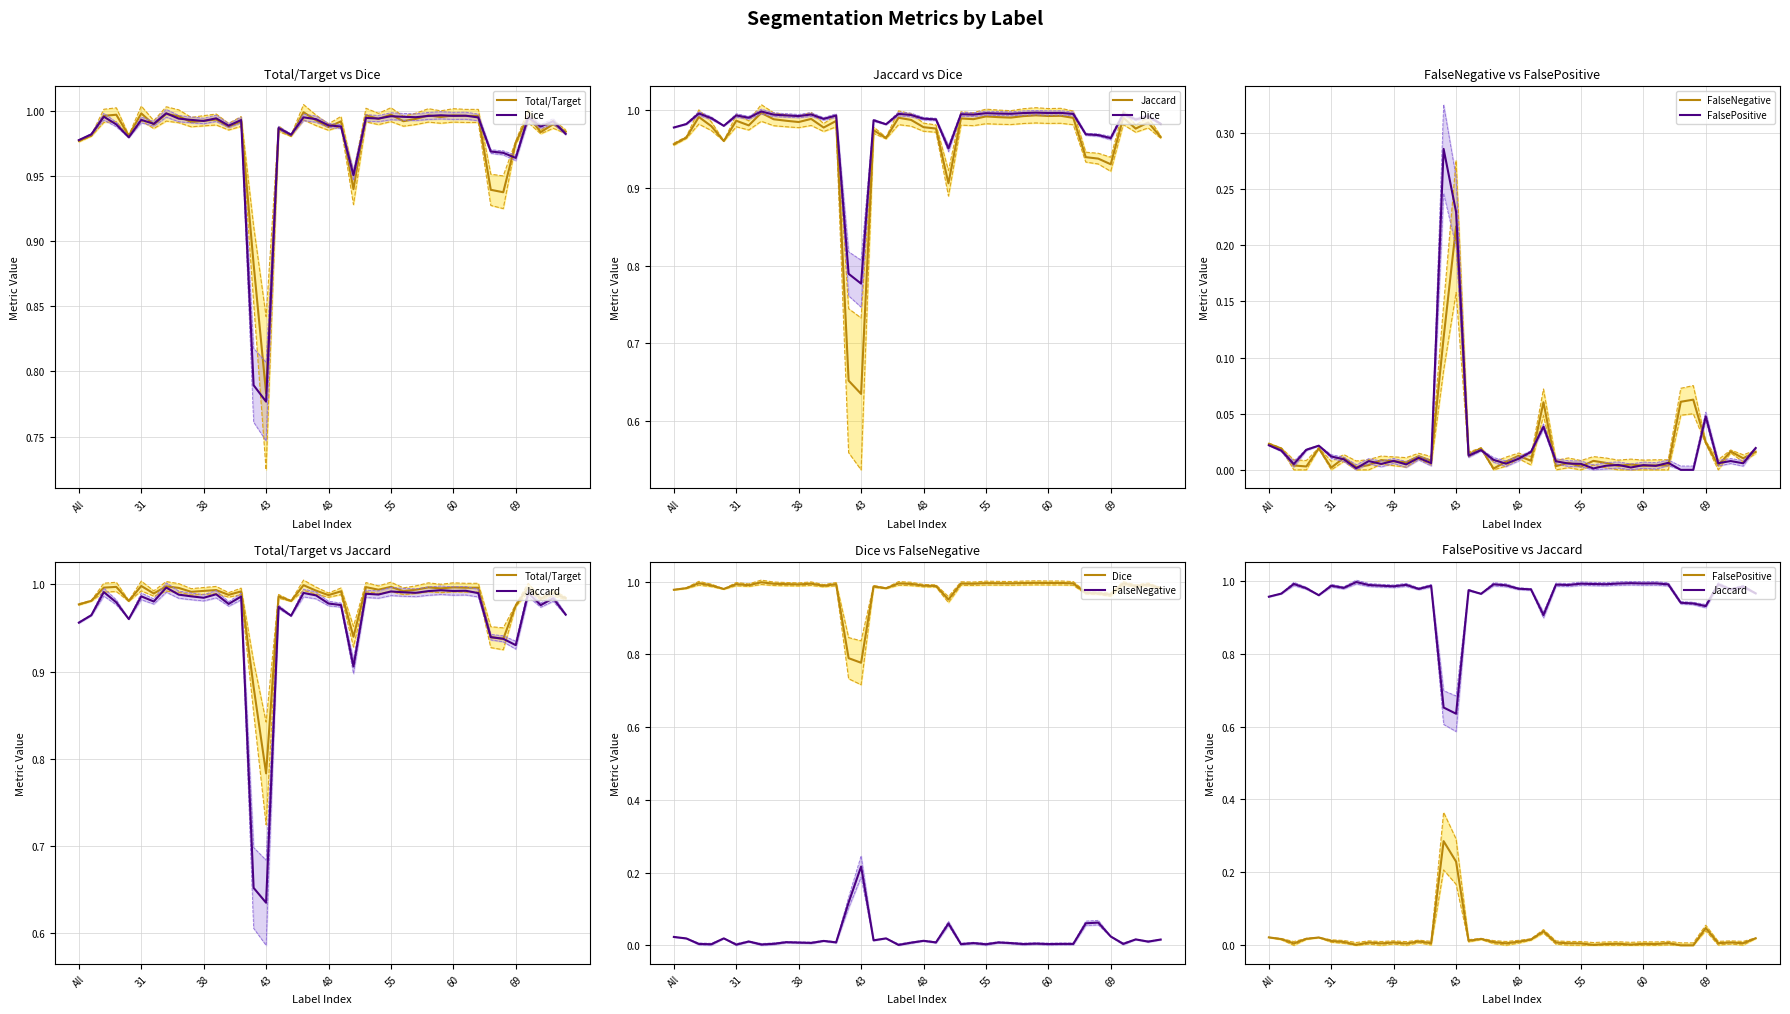

Which series has the largest total across all categories?

Total/Target